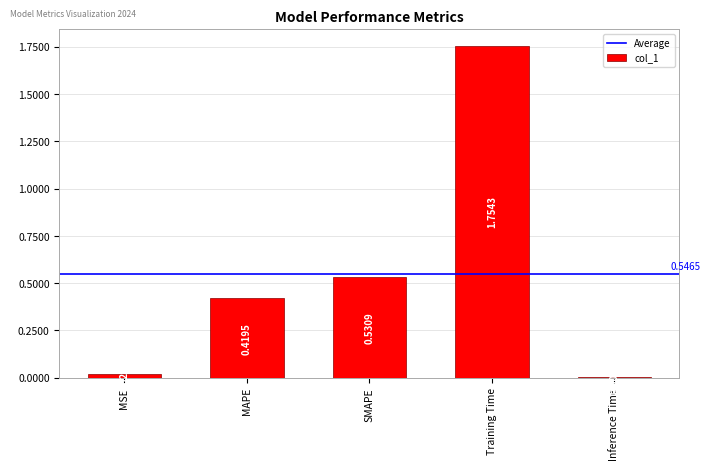

How many bars are there in total?

5